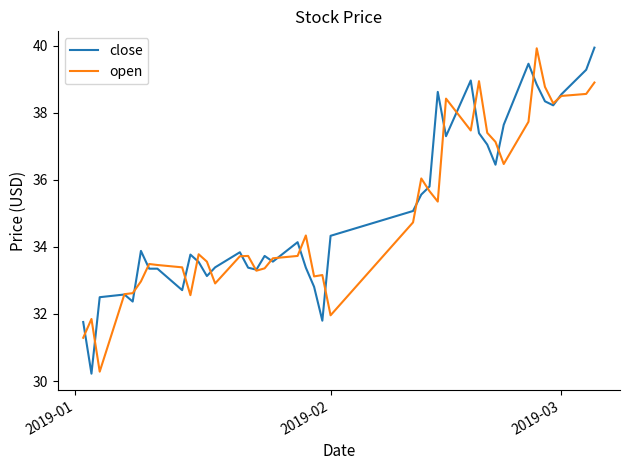

What is the smallest value displayed?

30.2